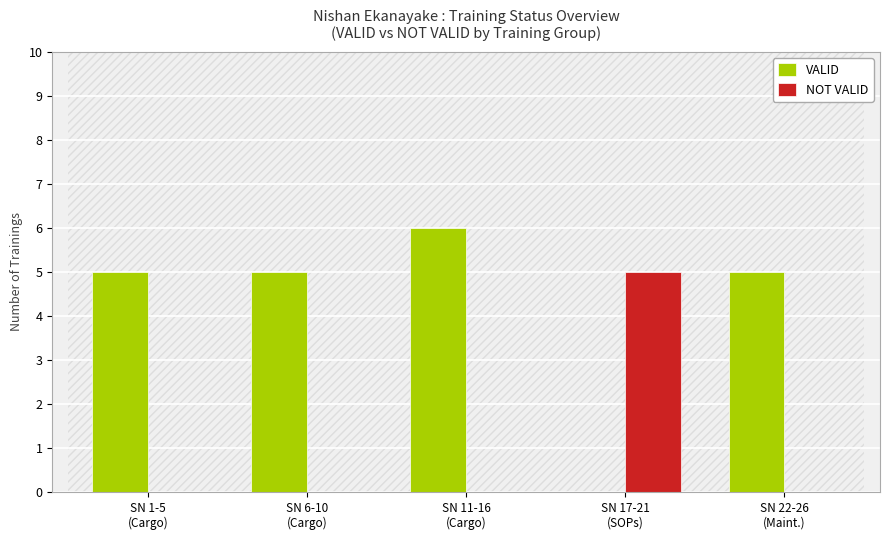

What is the sum of all NOT VALID values?

5